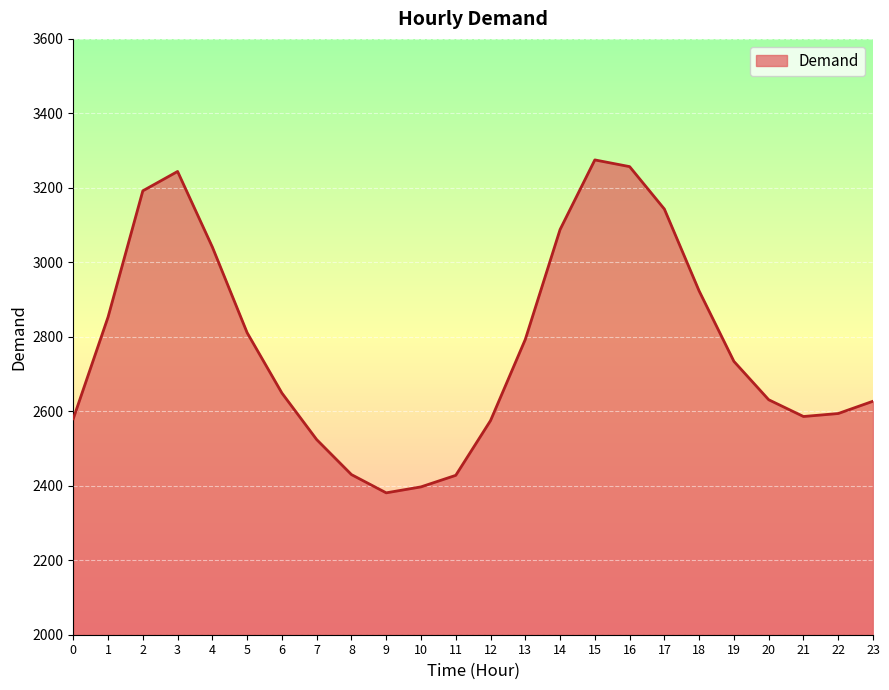

What is the approximate value at 19?

2734